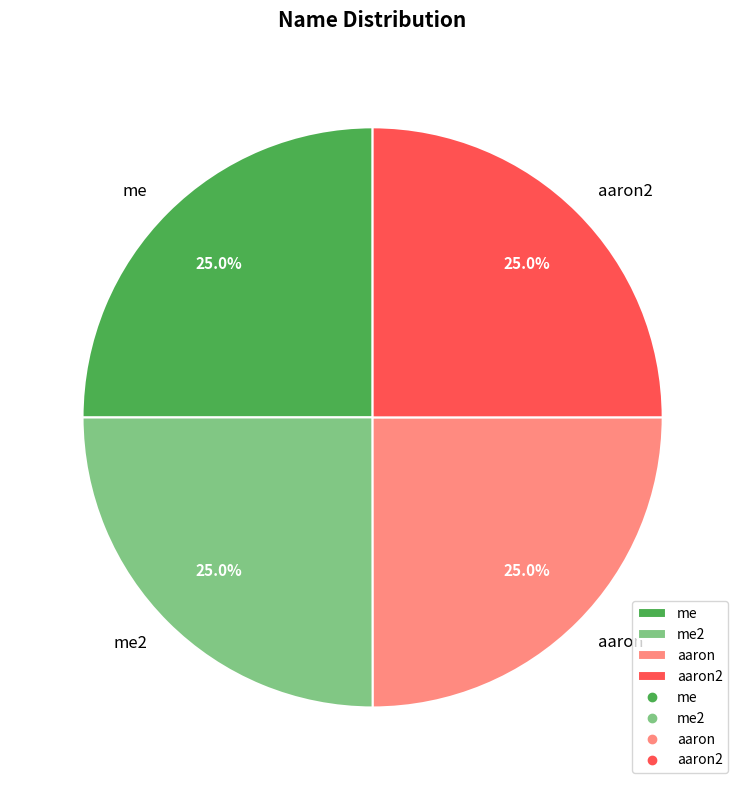

Count the number of slices in the pie.

4